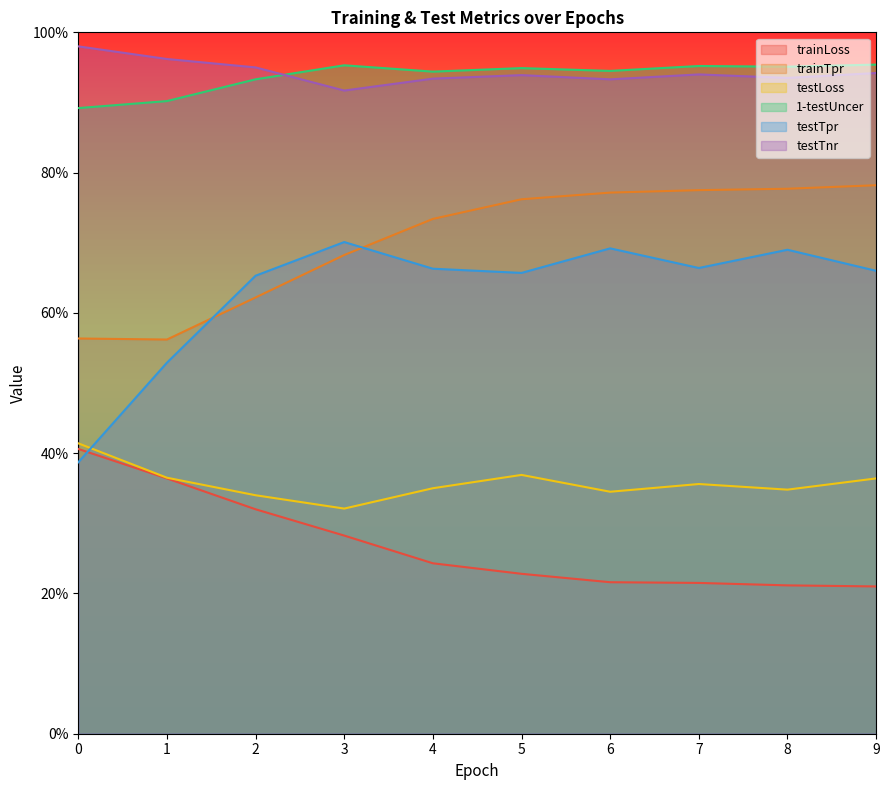

At how many categories does at least one series exceed 0?

10